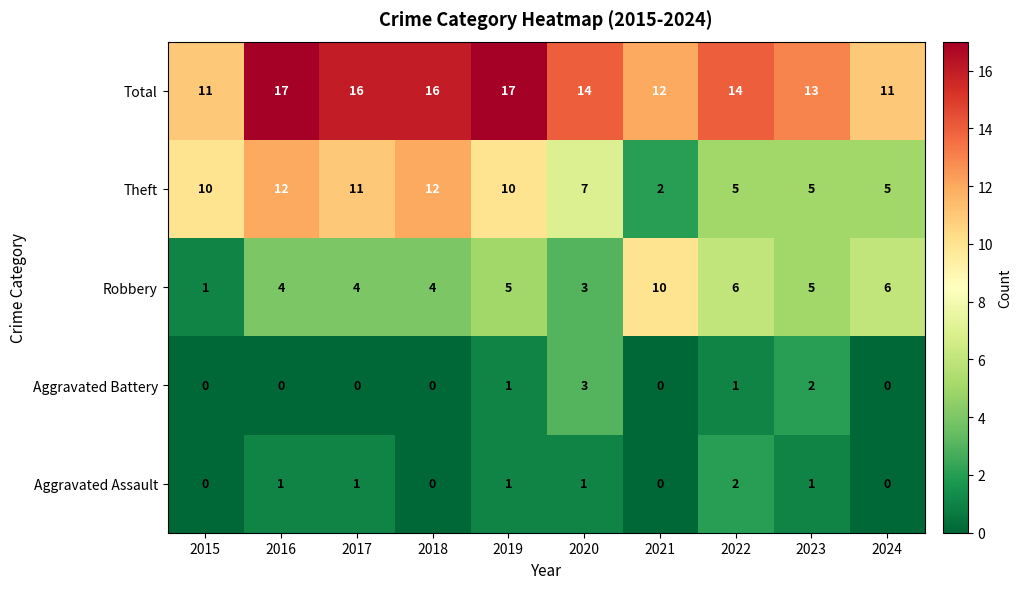

At how many categories does at least one series exceed 4?

10